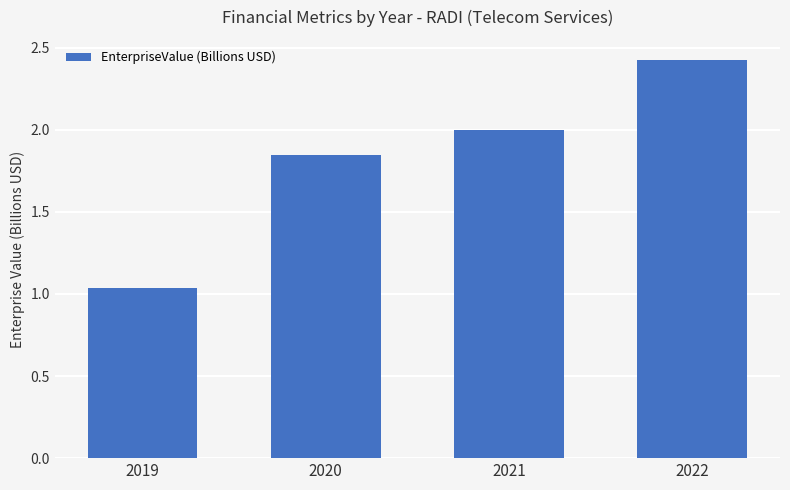

True or false: the data shows 2.0 at 2021.

True